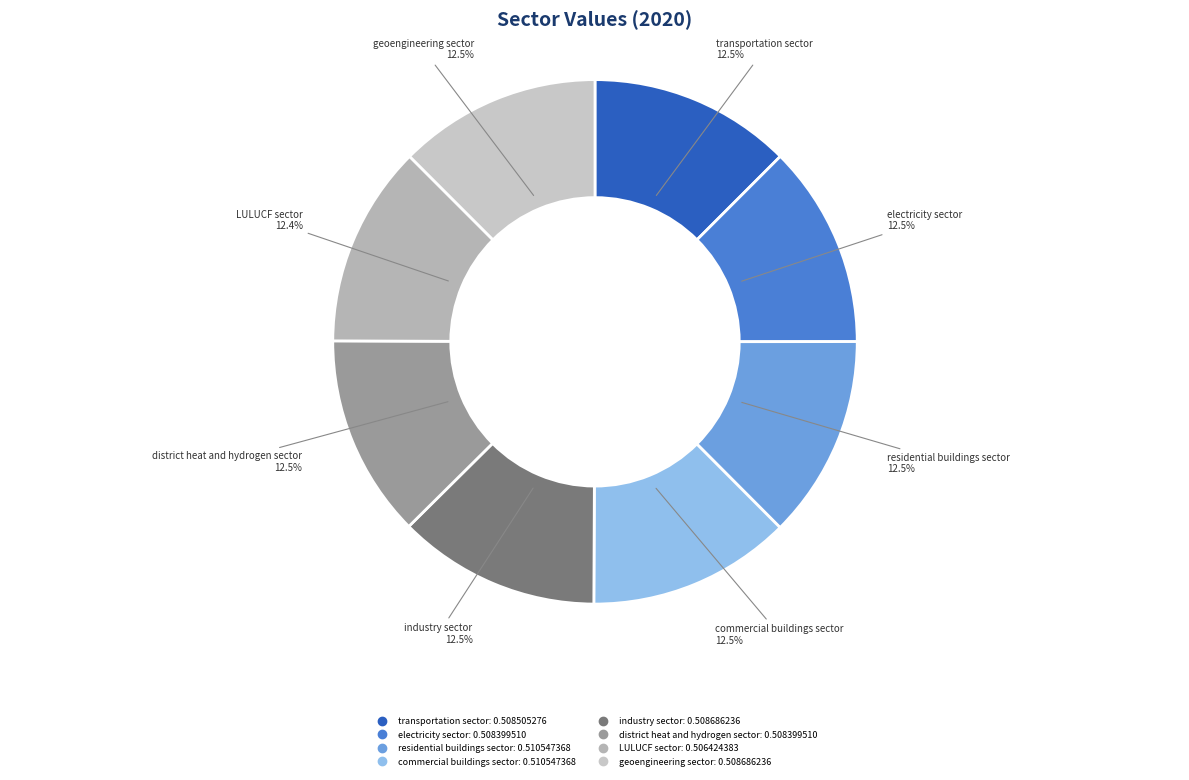

How much of the chart is everything except residential buildings sector?

87.5%